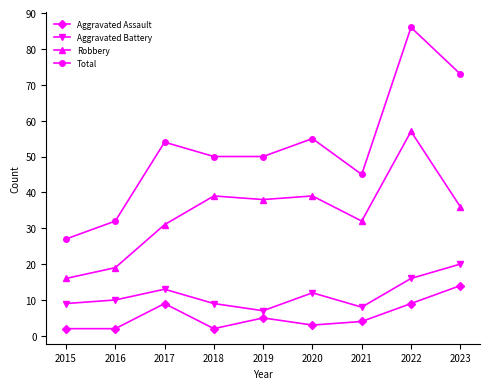

What is the difference between the maximum and minimum values in the Robbery series?

41